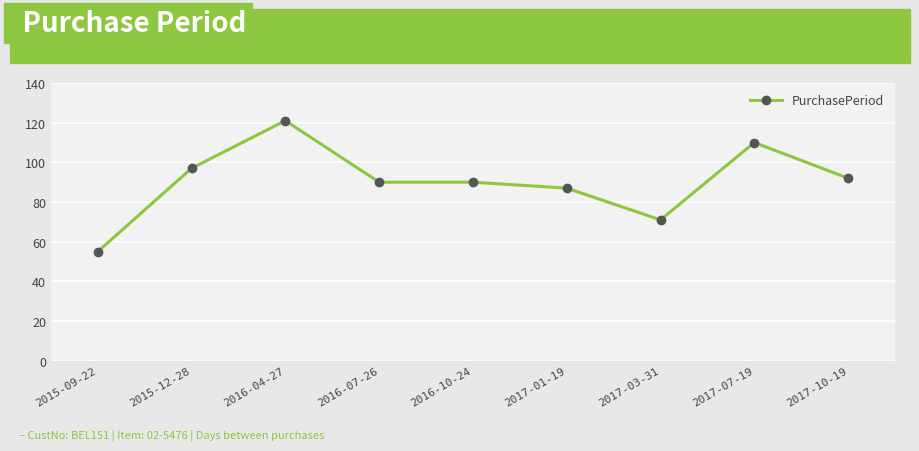

What is the difference between the maximum and minimum values?

66